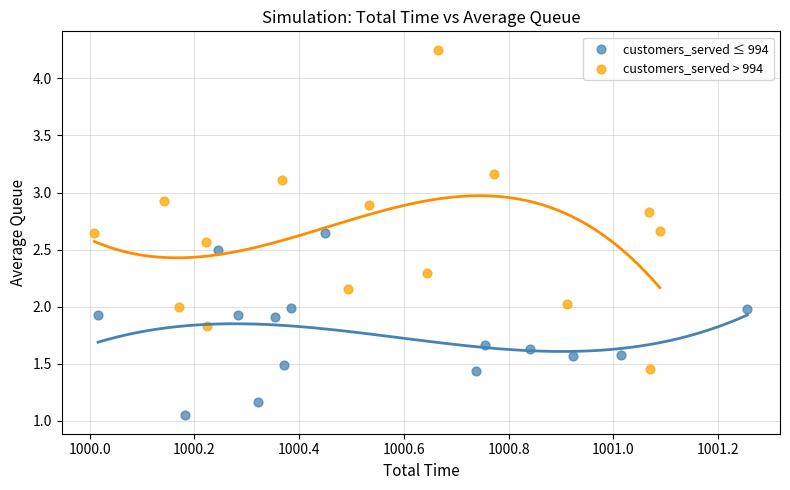

Which series contains the lowest Y value?

customers_served ≤ 994